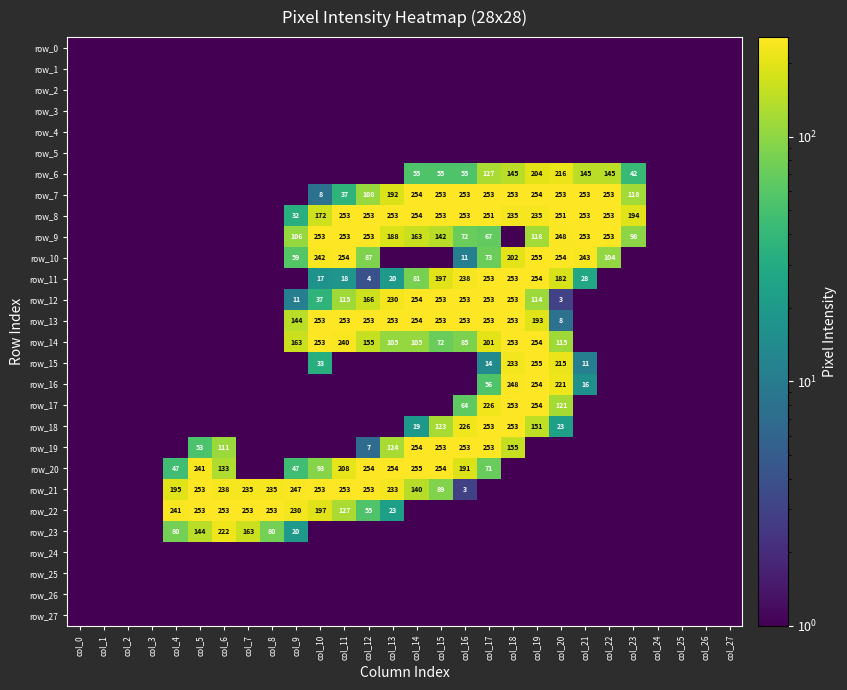

How many distinct data groups are displayed?

28